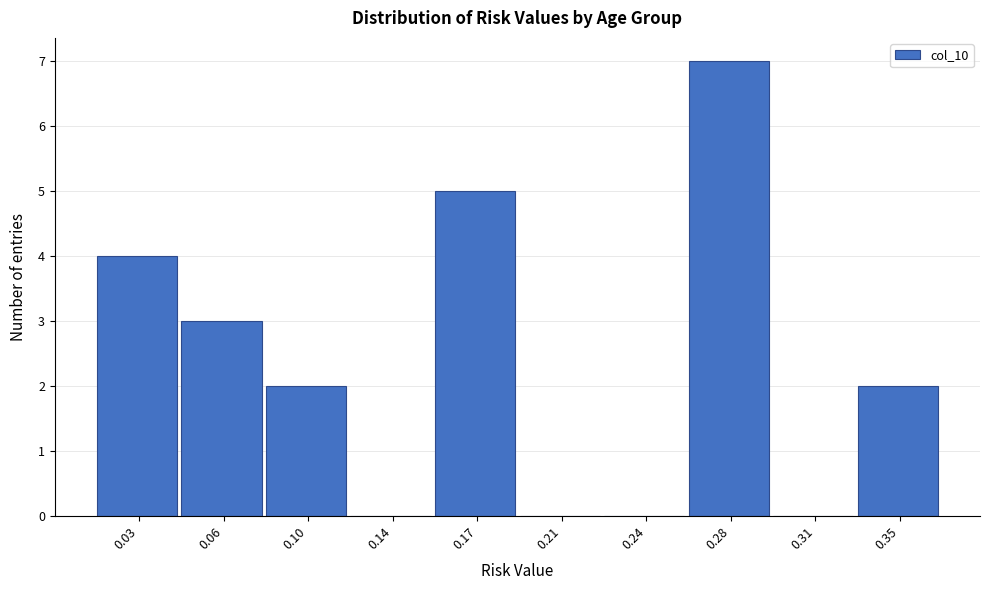

Reading left to right, list all the values displayed in this chart.

0.03=4	0.06=3	0.10=2	0.14=0	0.17=5	0.21=0	0.24=0	0.28=7	0.31=0	0.35=2